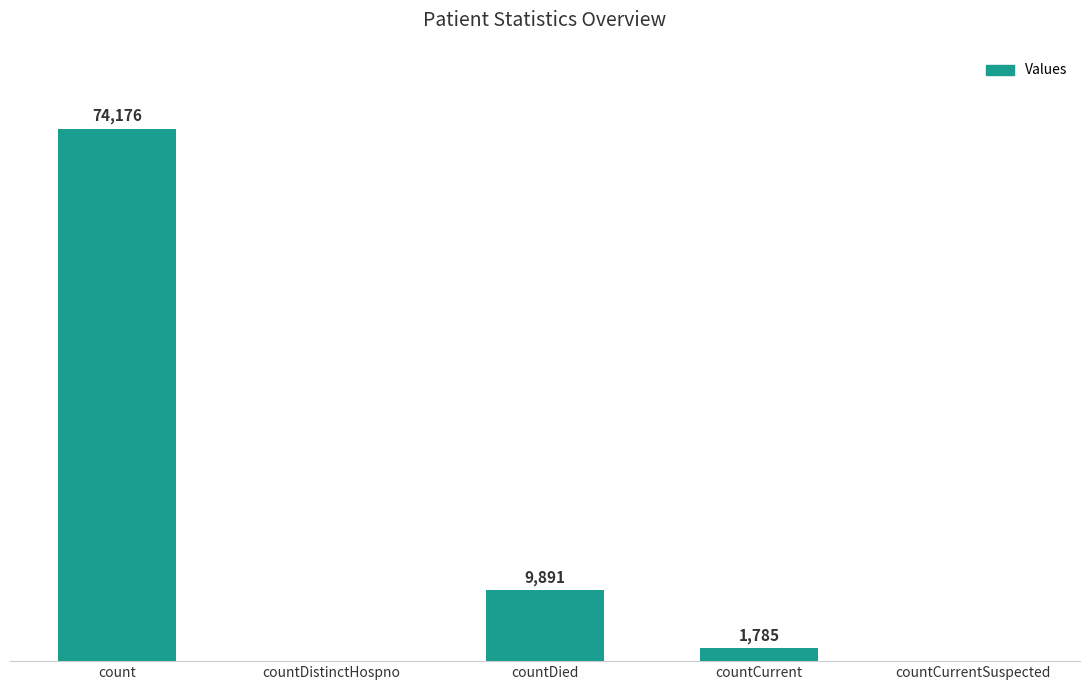

Between count and countDied, which is larger?

count